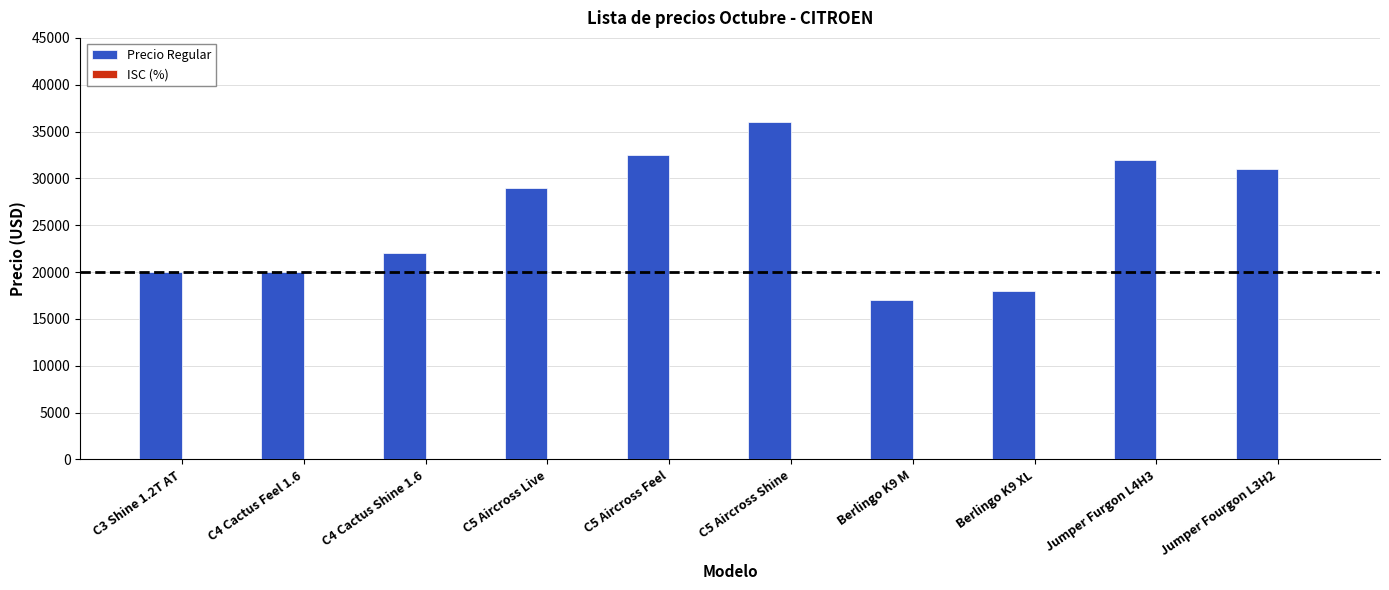

At which category is the sum across all series the highest?

C5 Aircross Shine